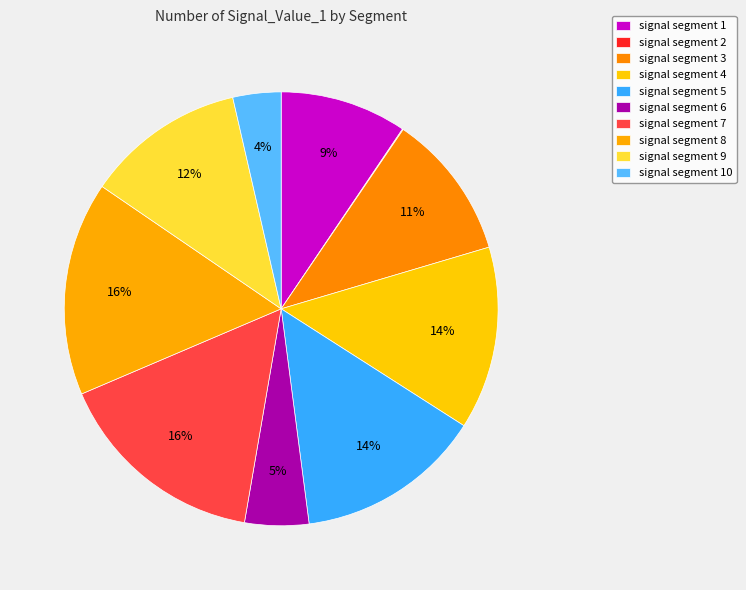

Count the number of slices in the pie.

10